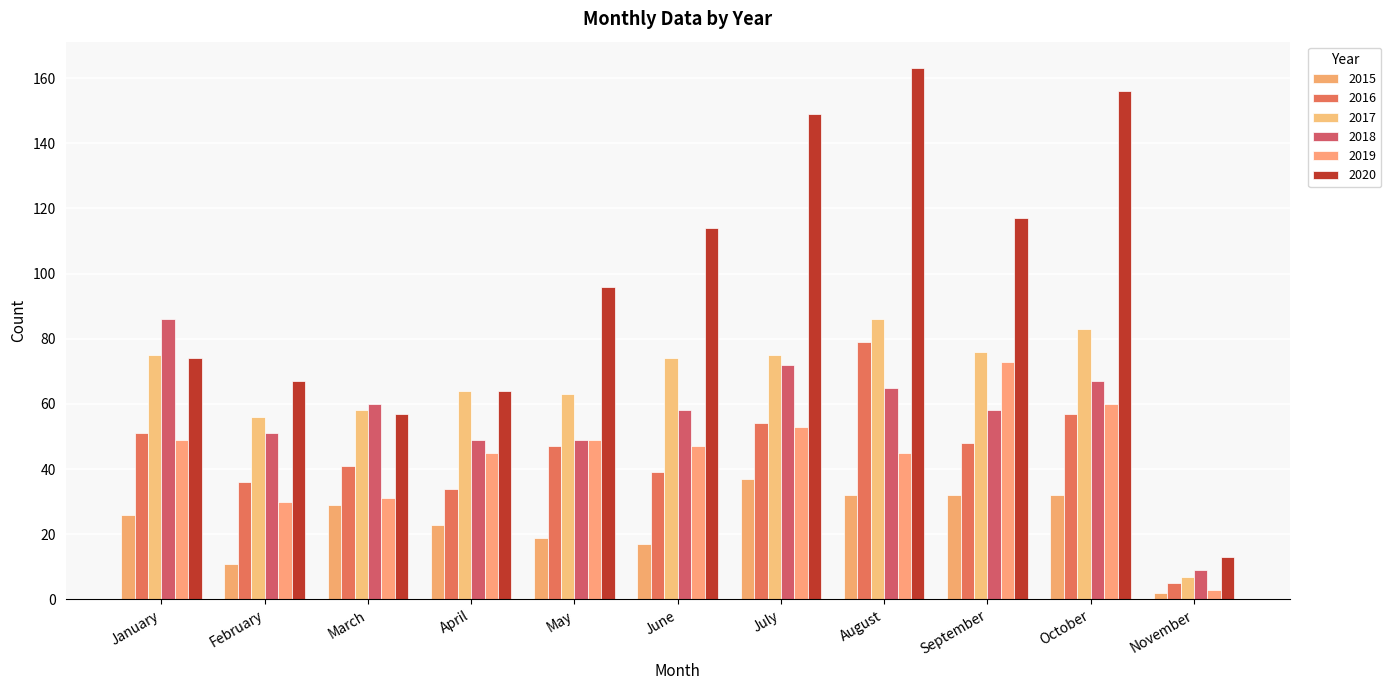

True or false: 2017 has a value of 25 at April.

False